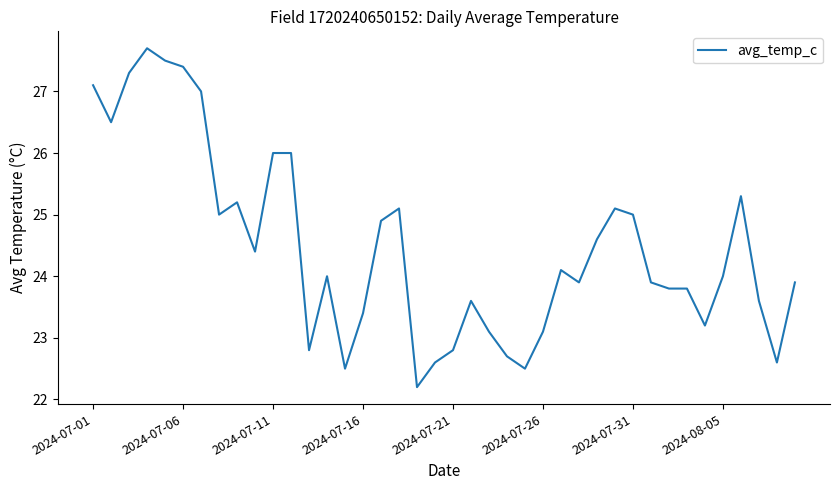

What is the difference between the maximum and second lowest values?

5.2